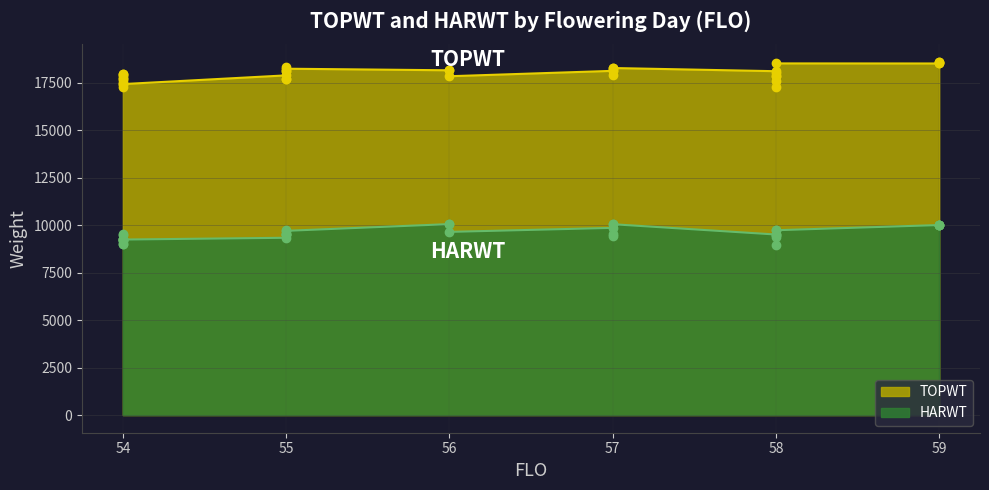

Rank the series at 58 from lowest to highest value.

HARWT, TOPWT